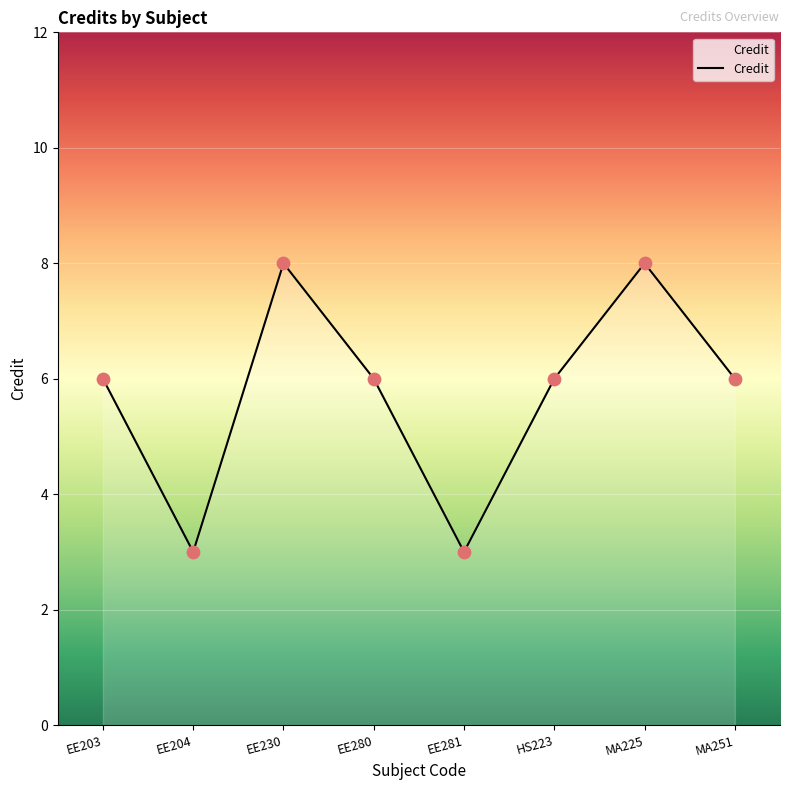

What is the ratio of the value at EE281 to the value at EE203?

0.5